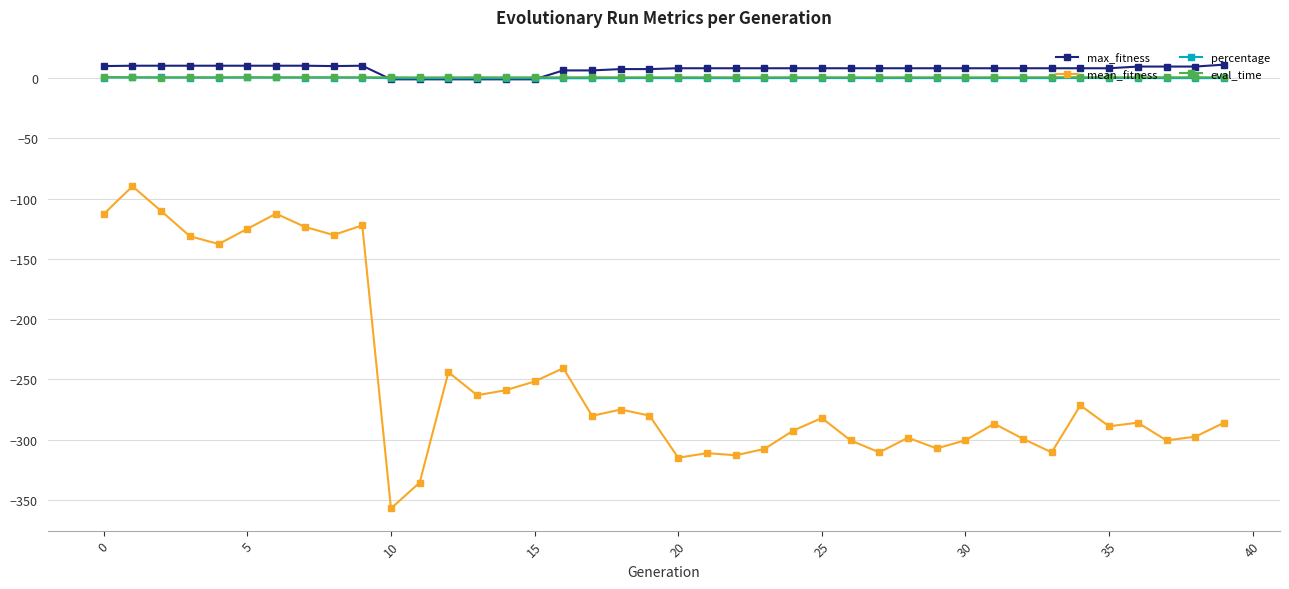

True or false: mean_fitness and eval_time intersect in this chart.

False